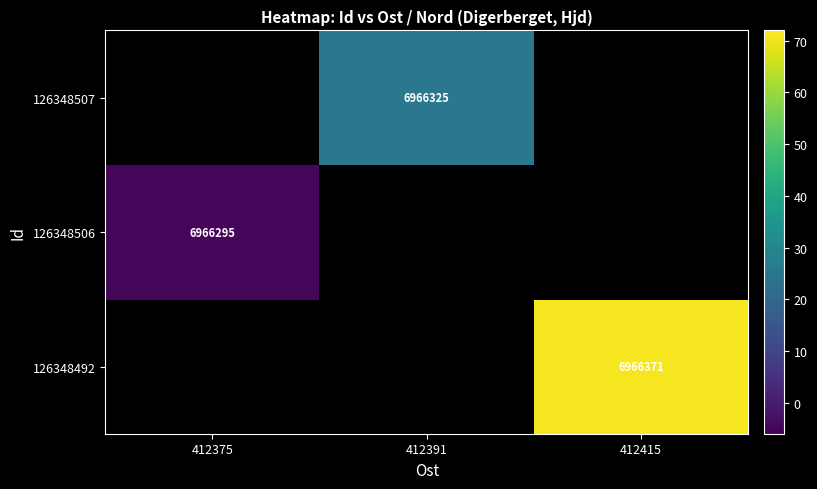

Count the number of data series in this chart.

3